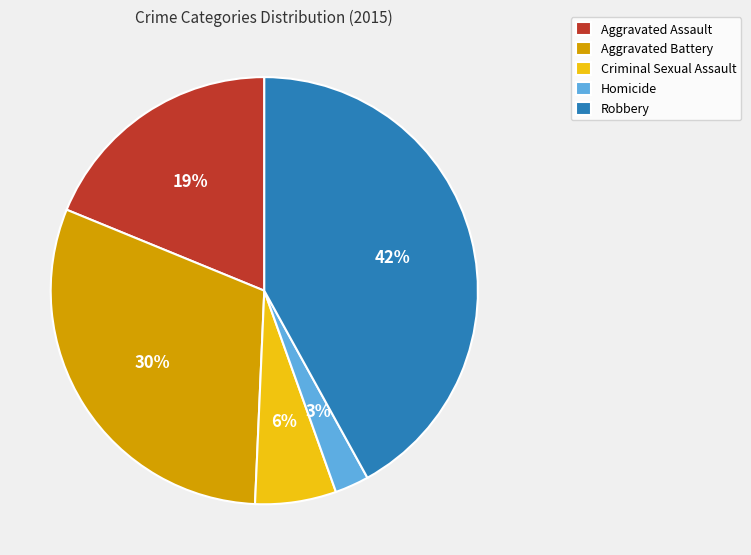

What is the smallest slice in the pie chart?

Homicide